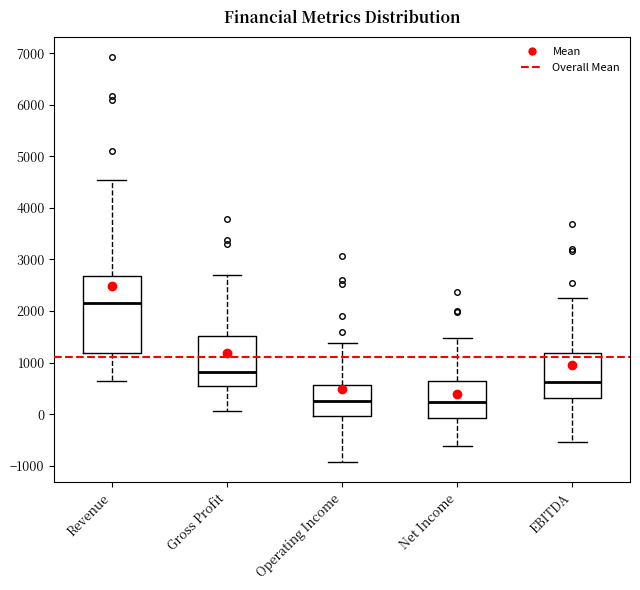

Which box is the tallest, from its lower edge to its upper edge?

Revenue